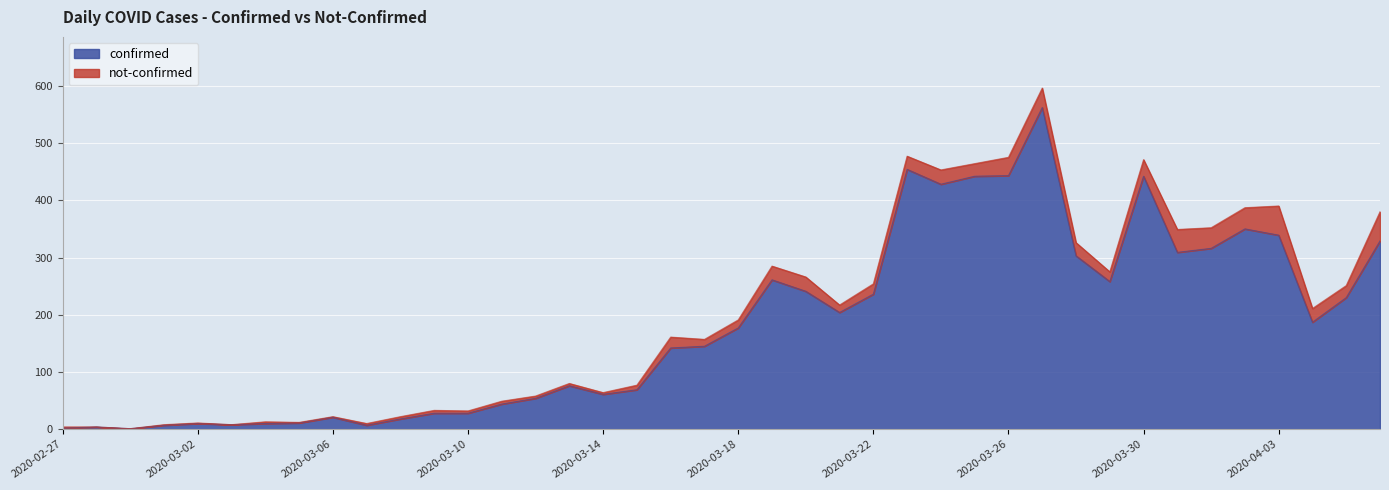

What is the difference between the maximum and minimum values?

561